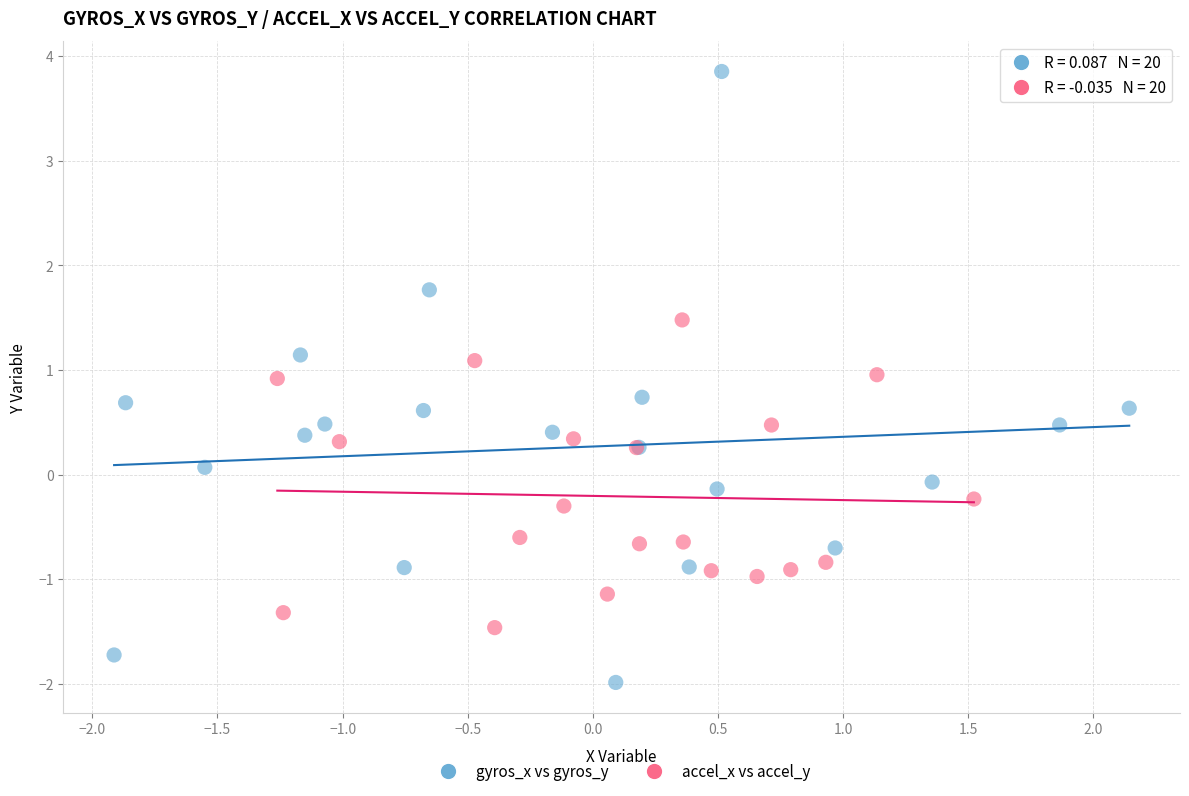

Which series contains the lowest Y value?

gyros_x vs gyros_y